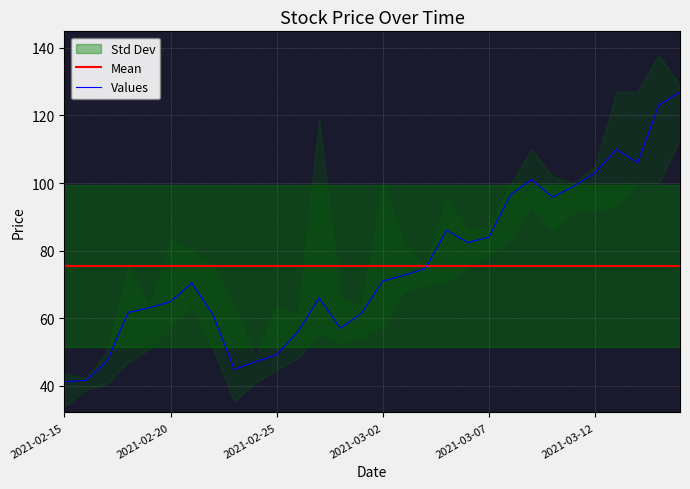

What is the lowest value of the Values series?

41.2